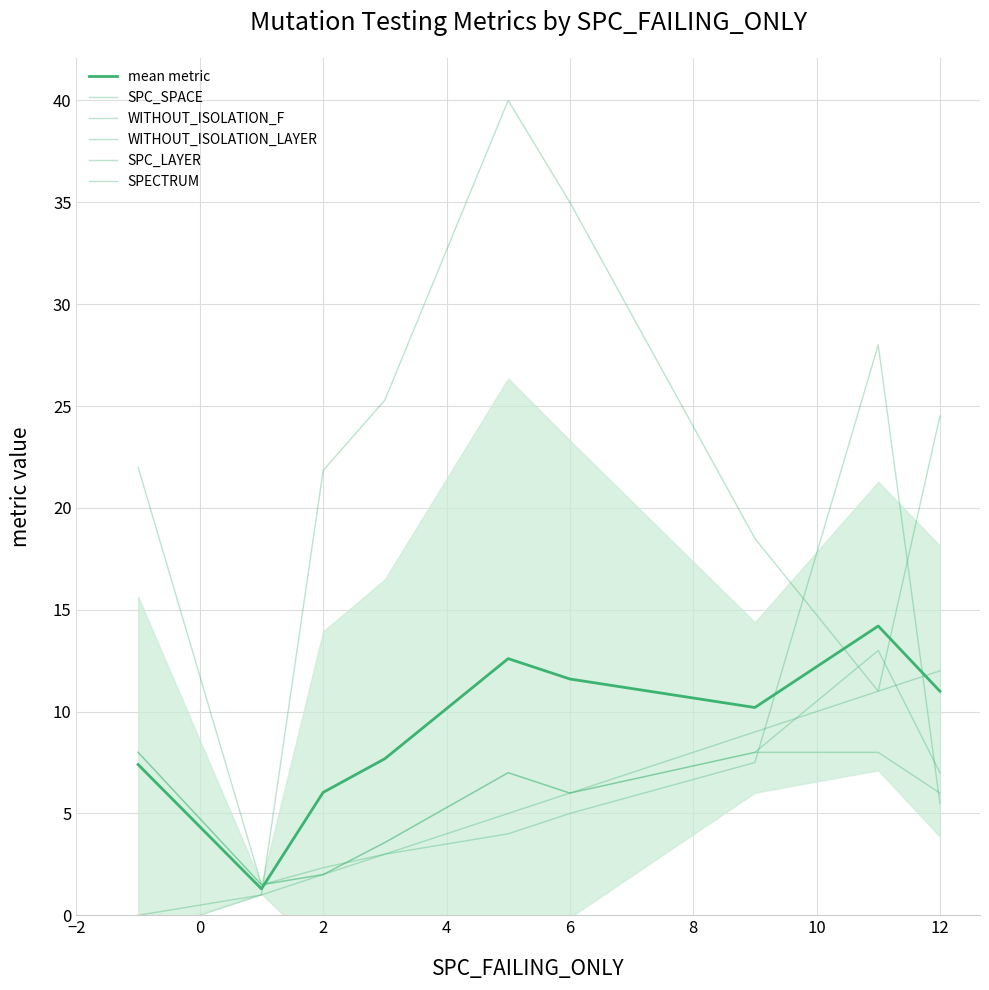

The WITHOUT_ISOLATION_LAYER series shows 1.3 at 4. True or false?

False